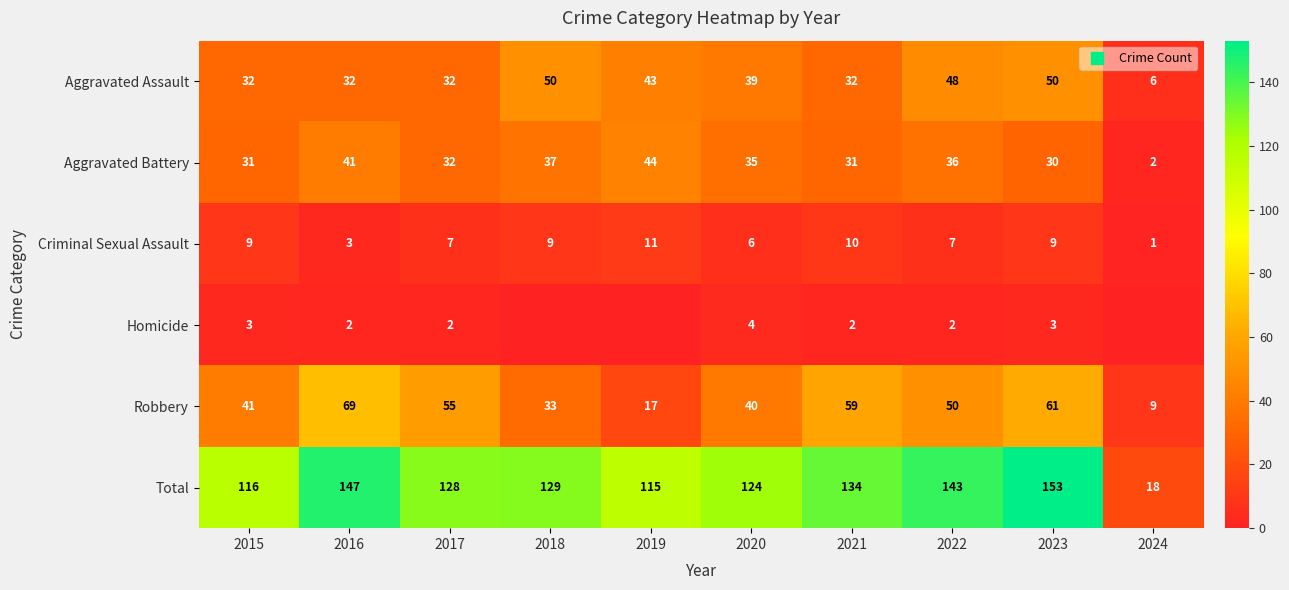

List the series in order of their peak value, lowest first.

Homicide, Criminal Sexual Assault, Aggravated Battery, Aggravated Assault, Robbery, Total